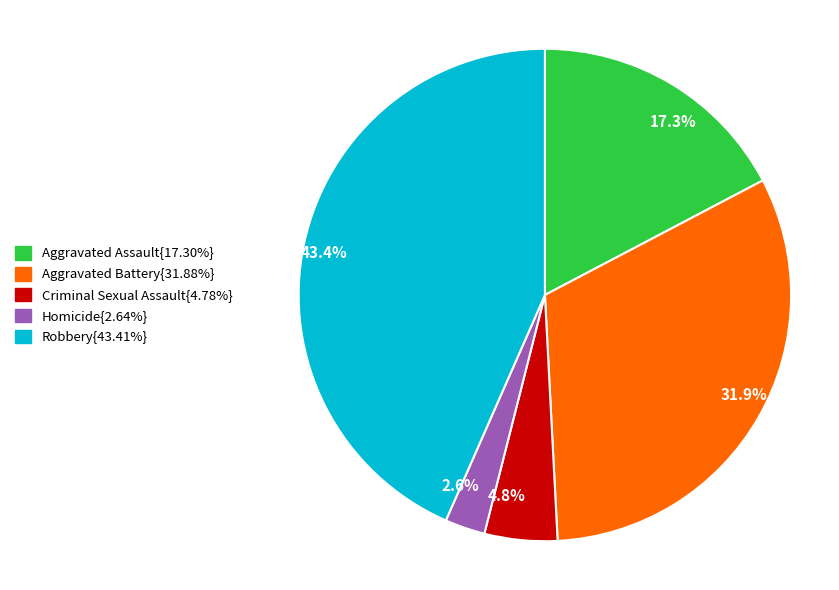

Is there a majority slice in this chart?

No